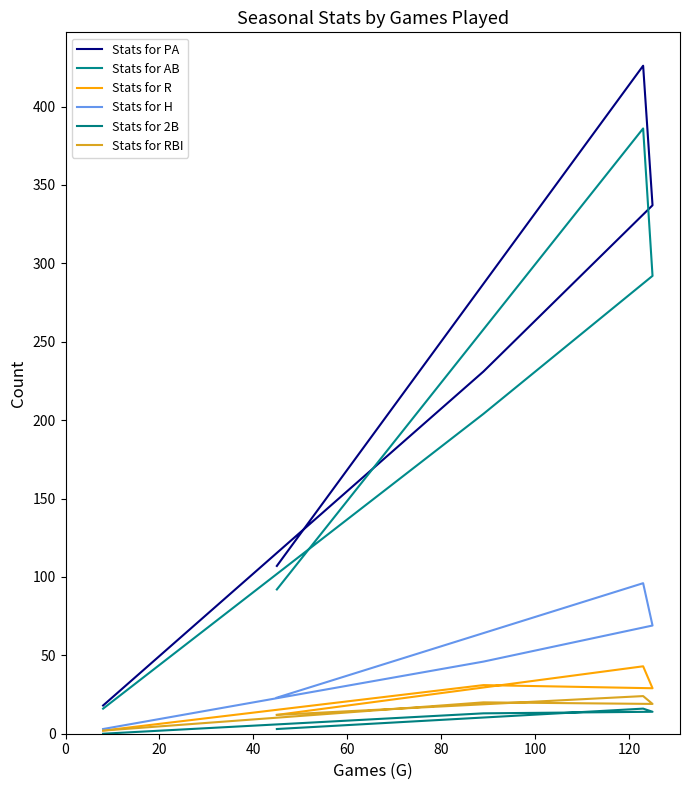

What is the difference between the Stats for H values at 40 and 0?

46